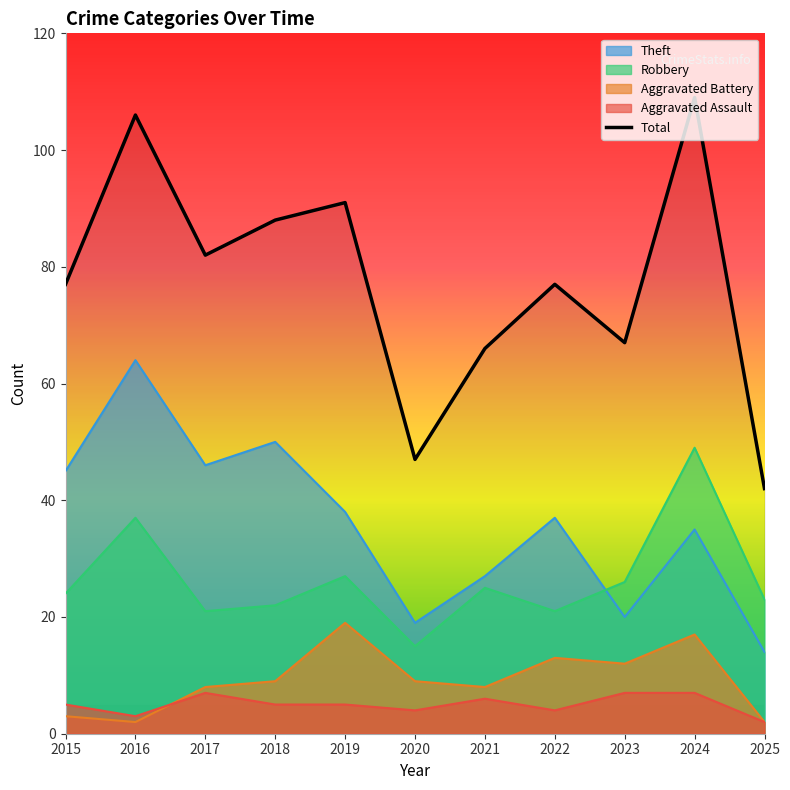

True or false: Theft has more than 1 interior local peaks.

True